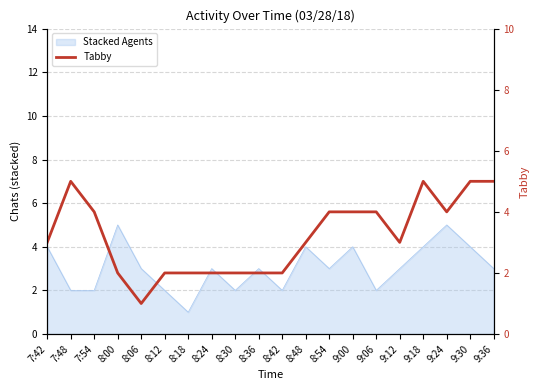

What position from the left is 8:24?

8